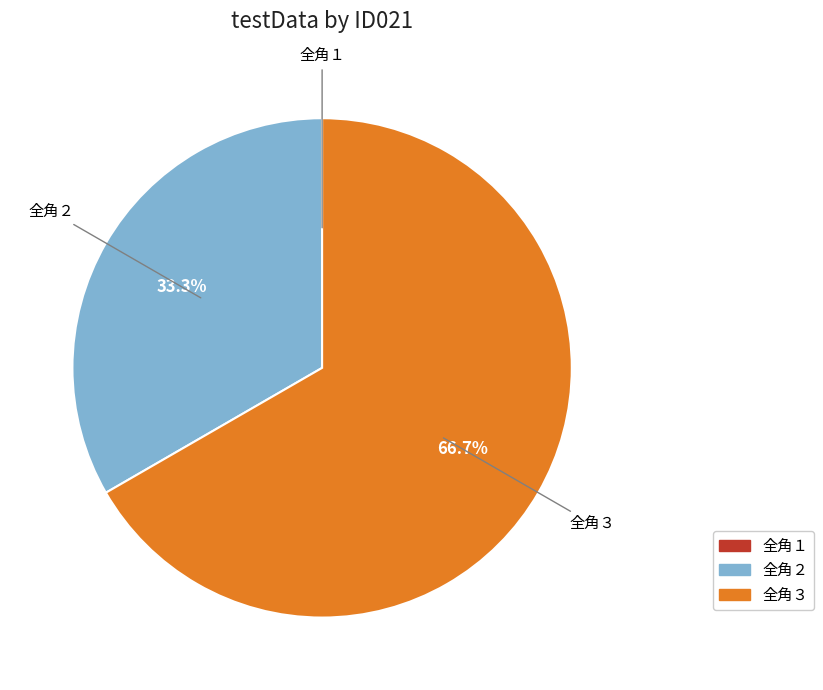

The 全角２ slice represents 33% of the pie. True or false?

True